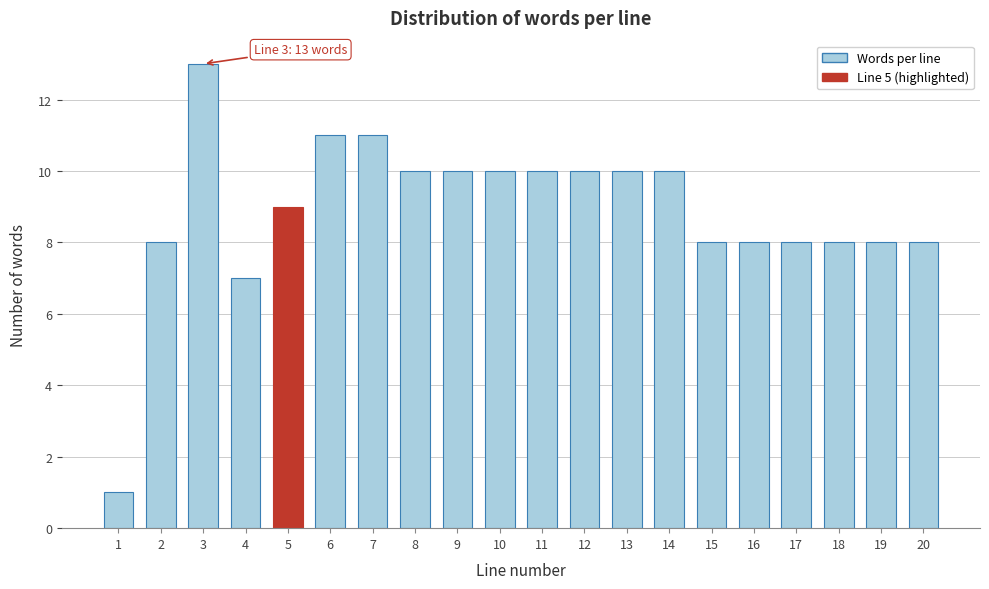

Reading right to left, extract all data points from this chart.

20=8	19=8	18=8	17=8	16=8	15=8	14=10	13=10	12=10	11=10	10=10	9=10	8=10	7=11	6=11	5=9	4=7	3=13	2=8	1=1